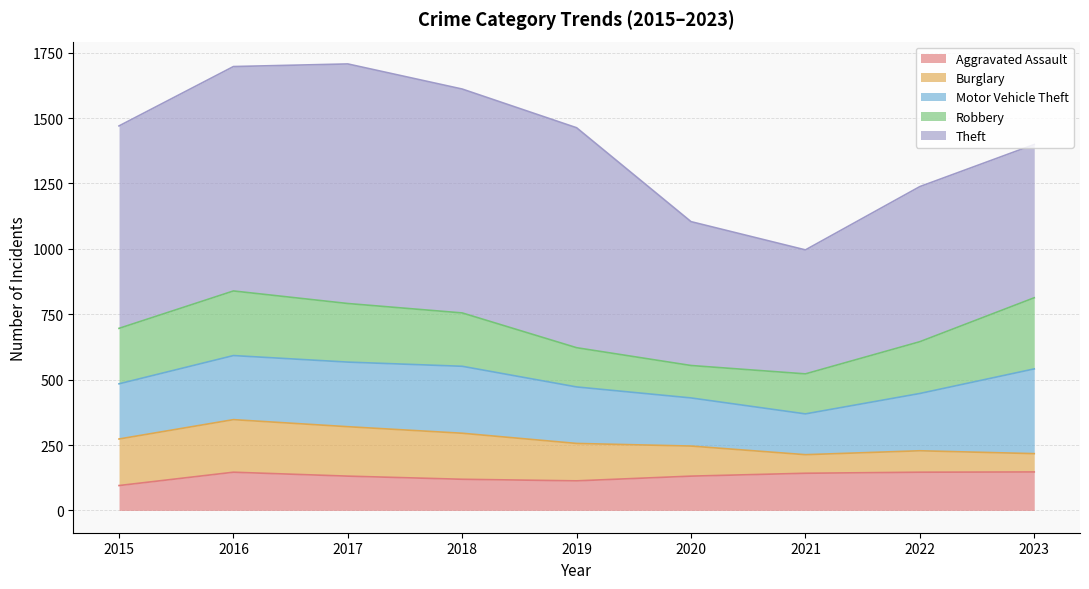

Which series has the largest total across all categories?

Theft